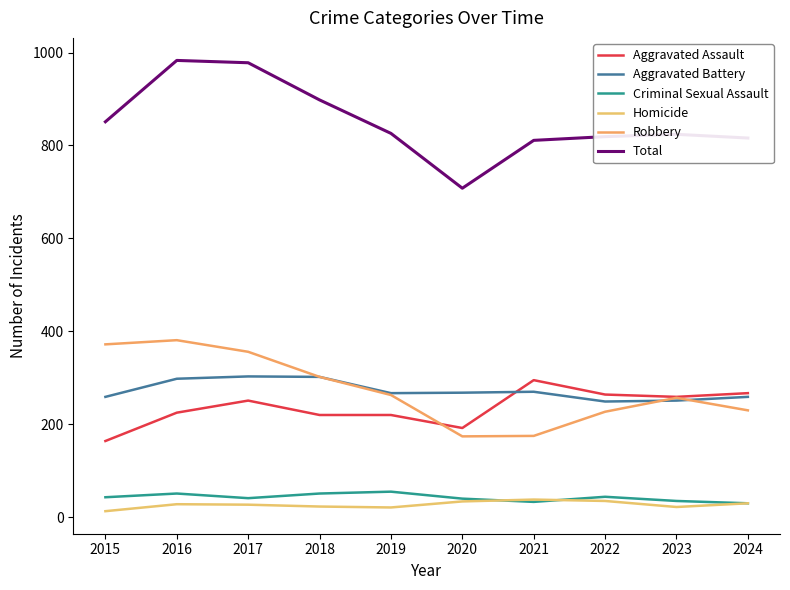

True or false: Homicide and Robbery cross at least once.

False